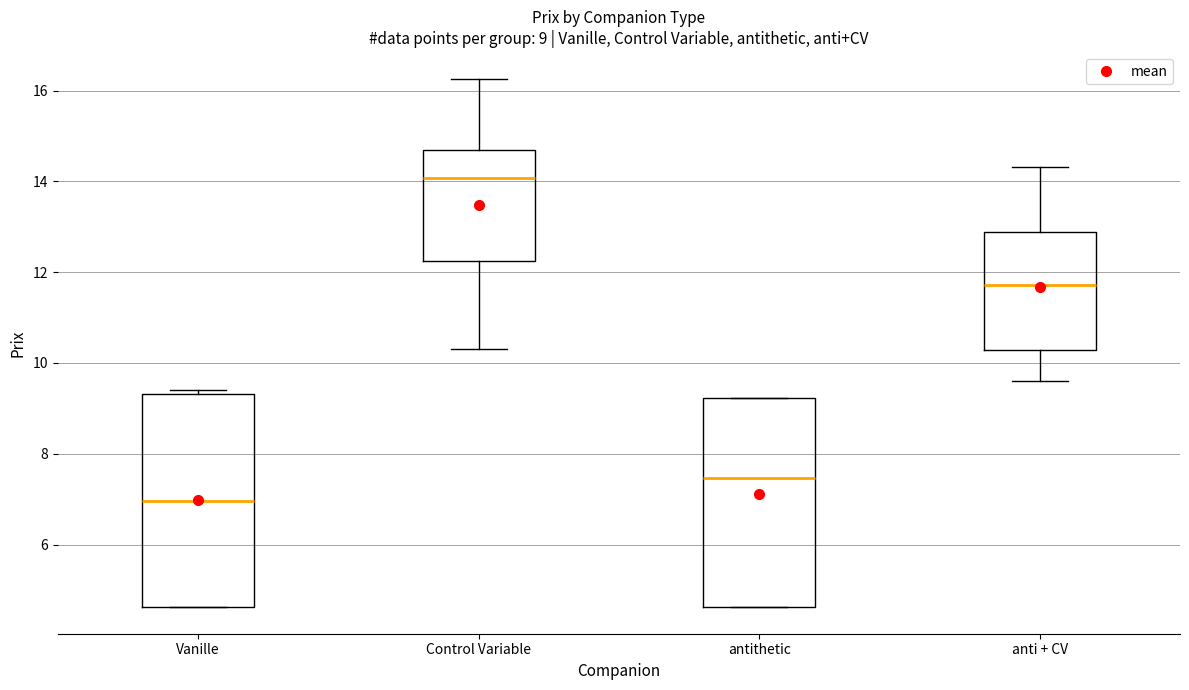

Which box has the highest median line?

Control Variable